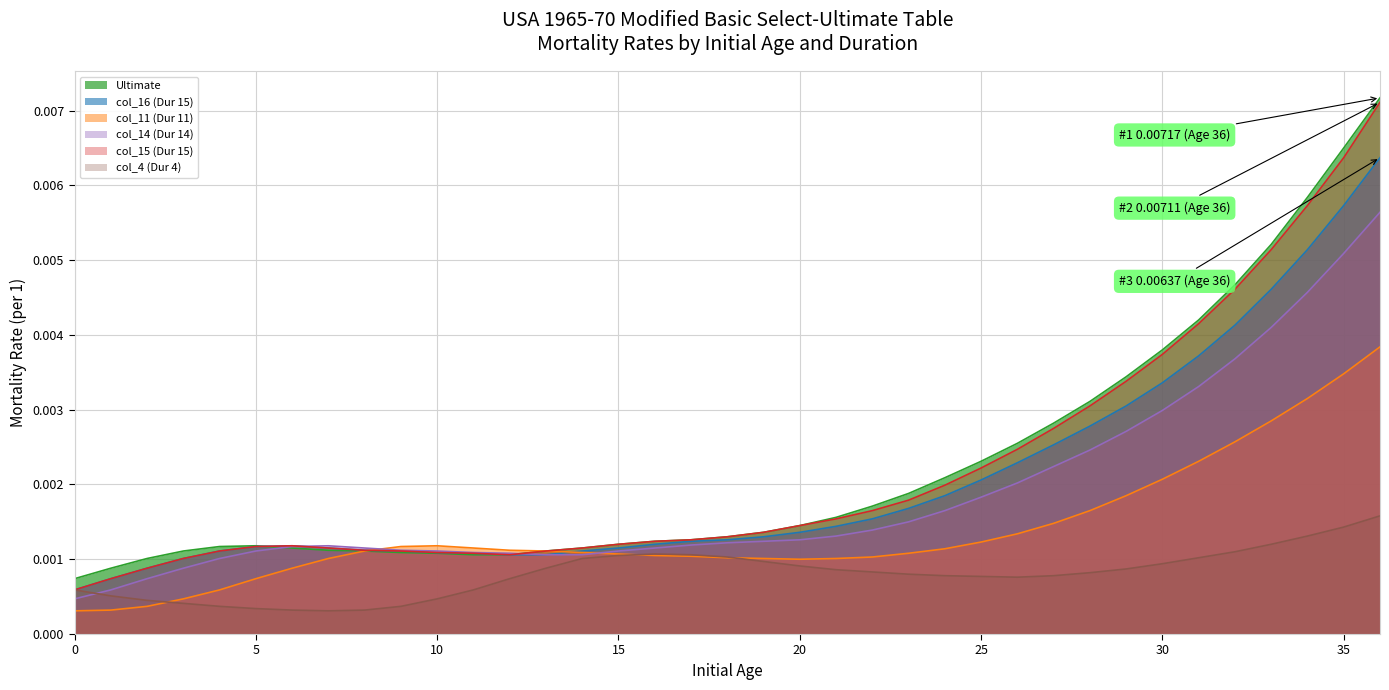

How many lines are shown in the chart?

6